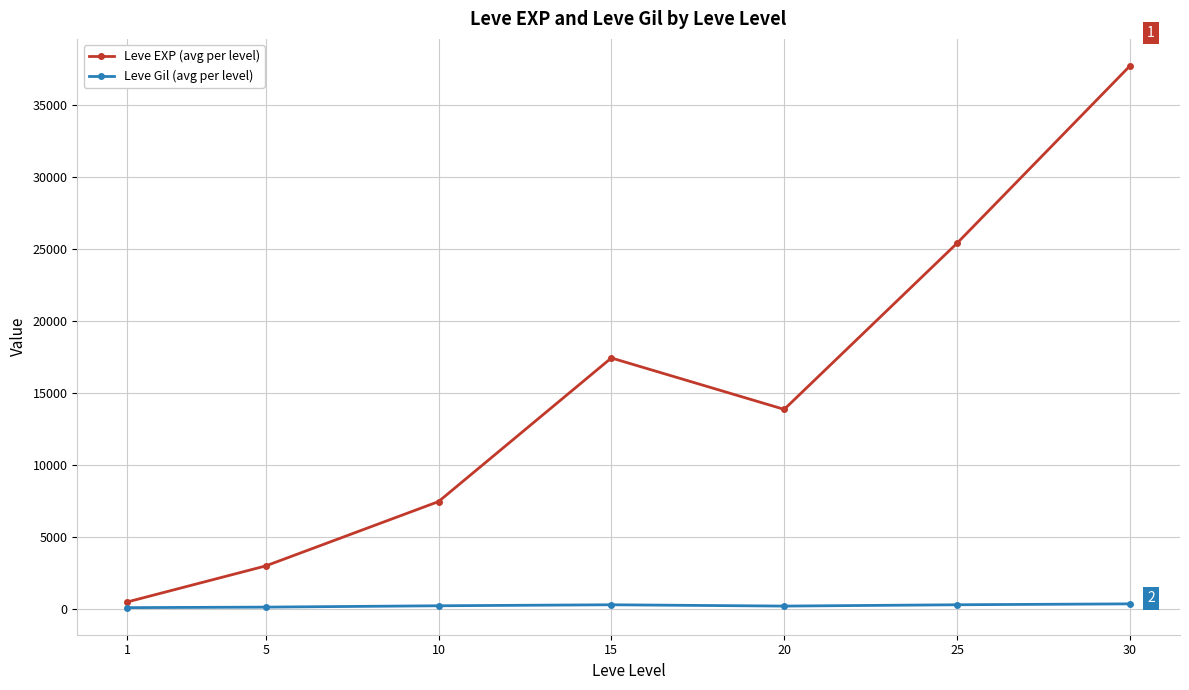

What is the maximum value shown in the chart?

37715.0